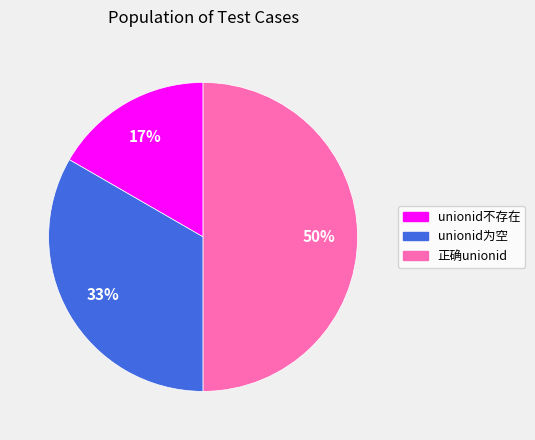

To the nearest percent, what is the difference between the largest and smallest slice percentages?

33%